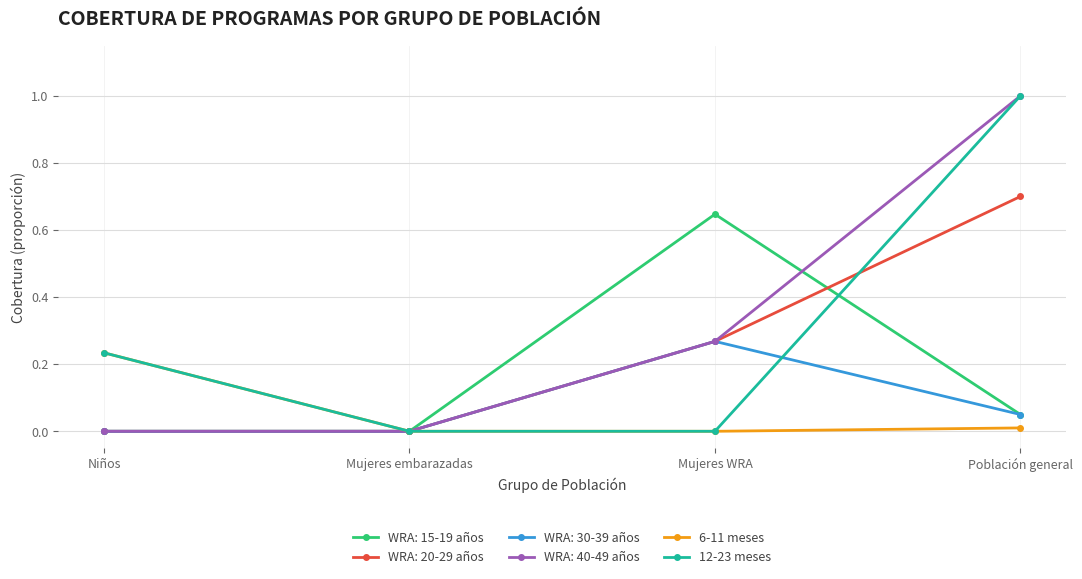

What position from the left is Mujeres WRA?

3